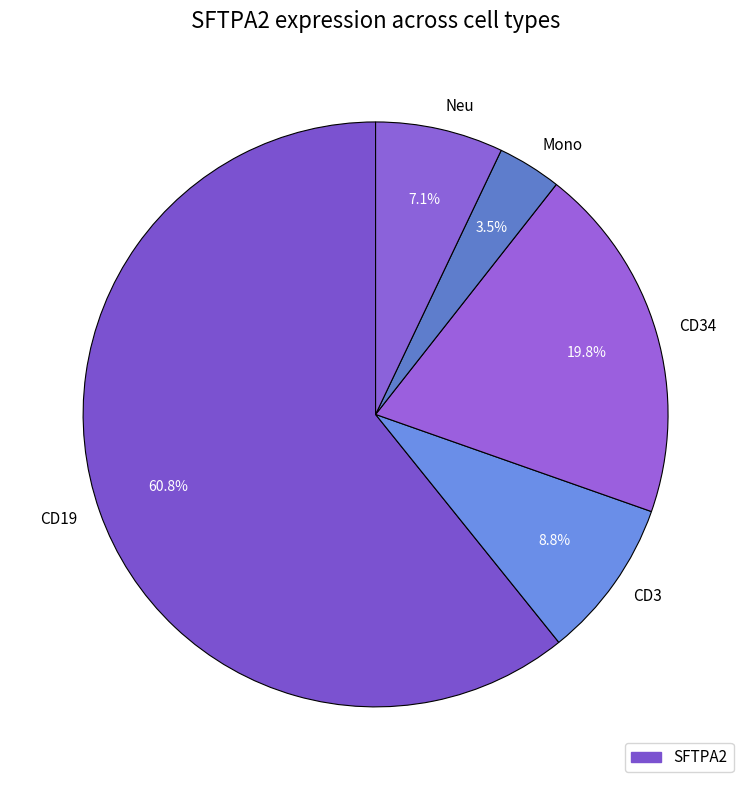

Which slice represents more than half of the pie?

CD19